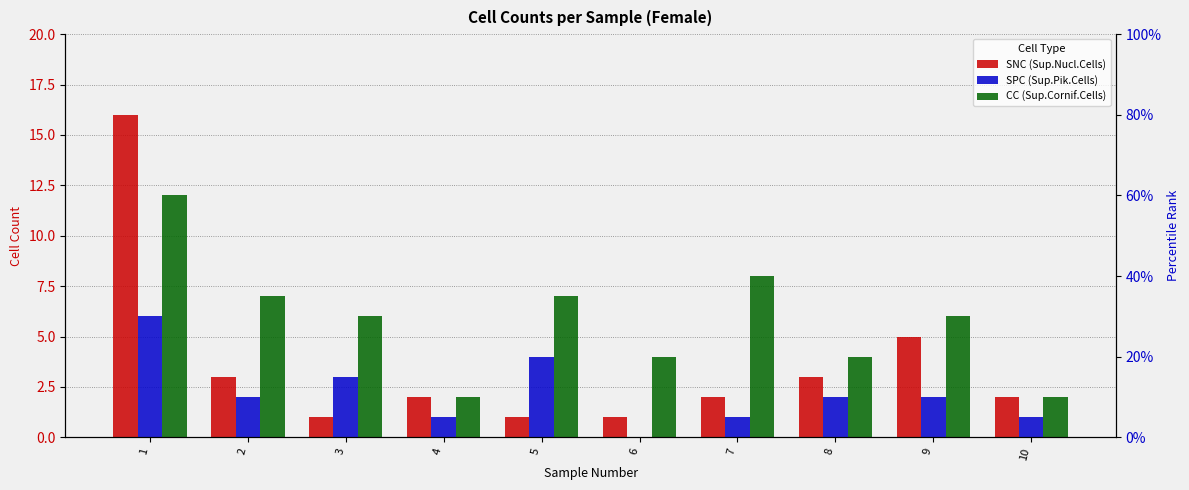

Which series has the largest range (max minus min)?

SNC (Sup.Nucl.Cells)